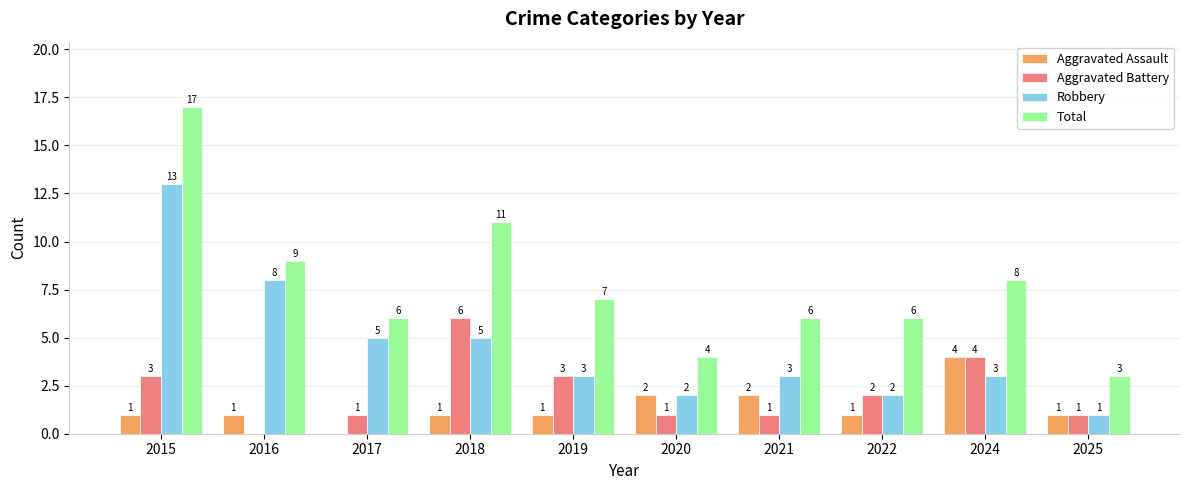

What is the sum of the Robbery values at 2018 and 2022?

7